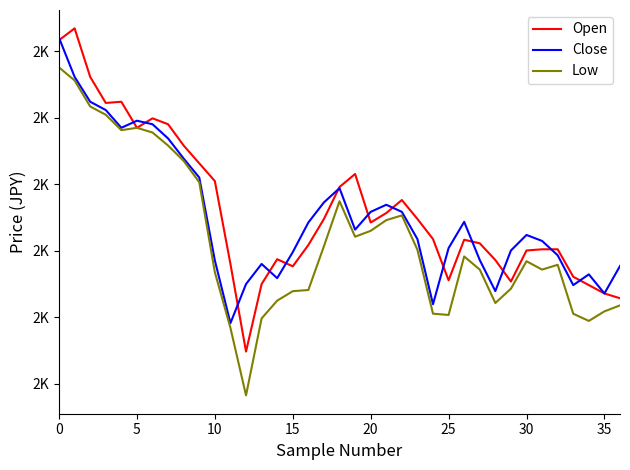

What are all the series names shown in the legend?

Open, Close, Low